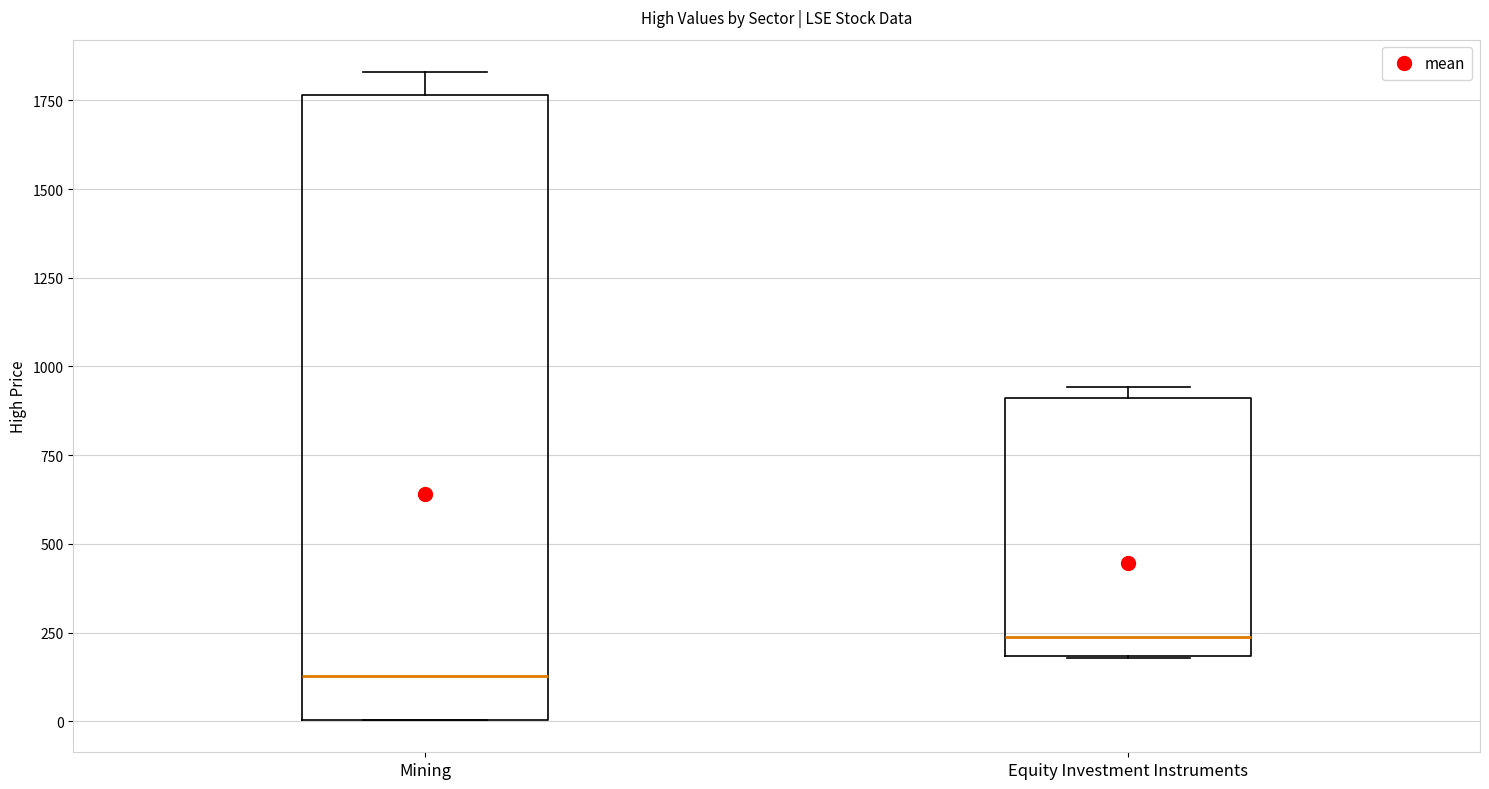

Reading left to right, read every box against the y-axis: the position of its median line, the range the box covers, and the ends of its whiskers. The values are not printed on the chart, so give them approximately, as read against the axis.

Mining: median 150, box 0 to 1750, whiskers 0 to 1850
Equity Investment Instruments: median 250, box 200 to 900, whiskers 200 to 950